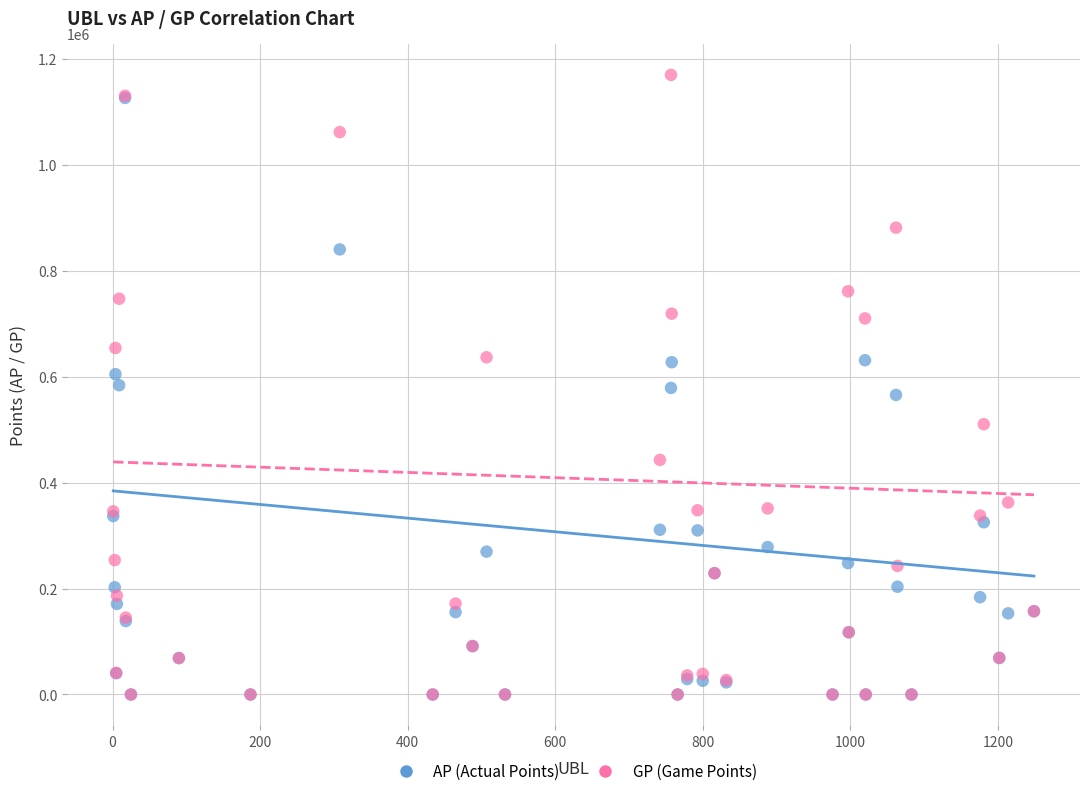

What are all the series names shown in the legend?

AP (Actual Points), GP (Game Points)